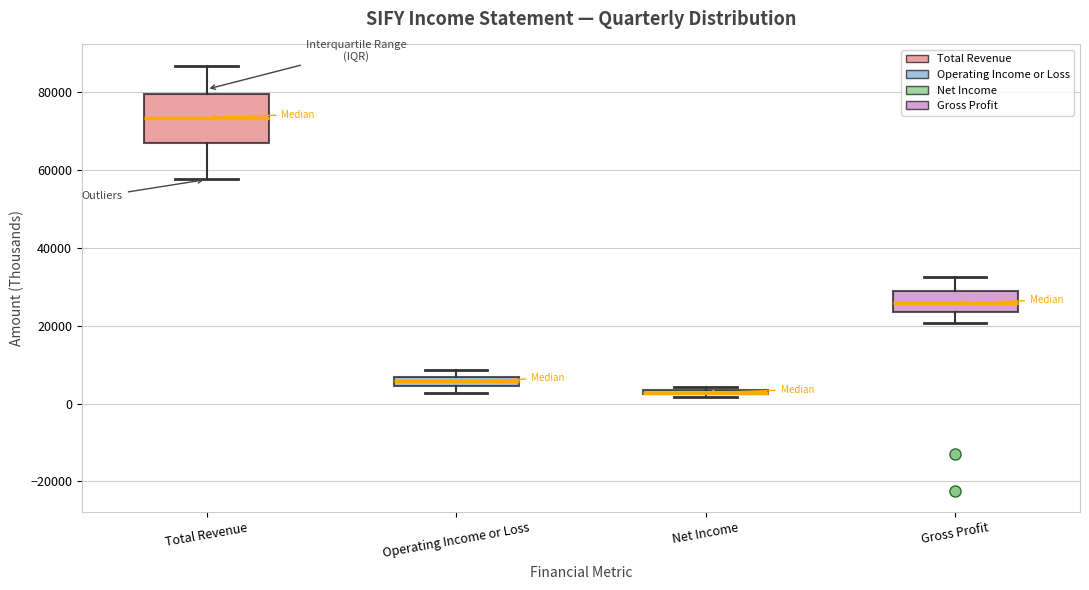

Which box is the tallest, from its lower edge to its upper edge?

Total Revenue